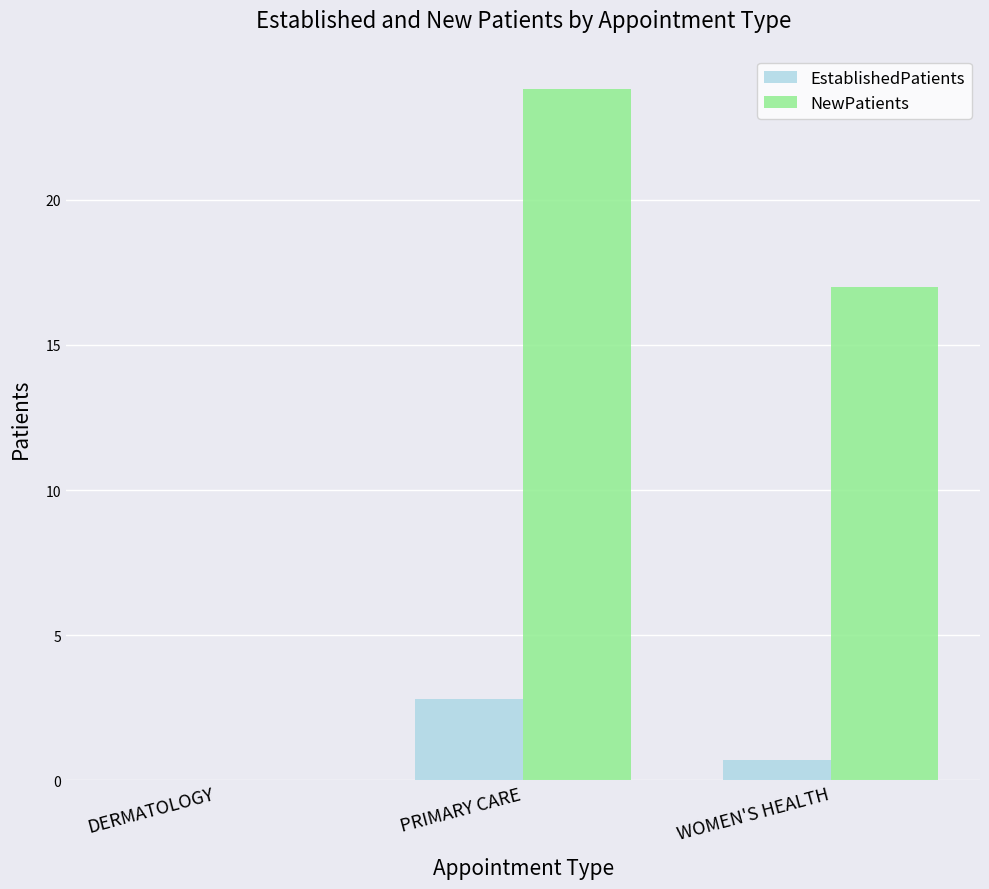

What is the maximum value for EstablishedPatients?

2.8